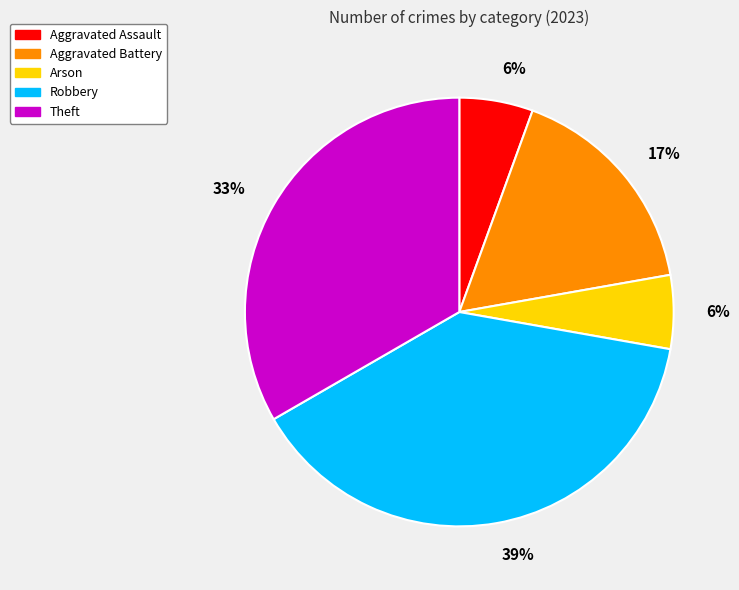

Is there any slice that represents more than half of the pie?

No